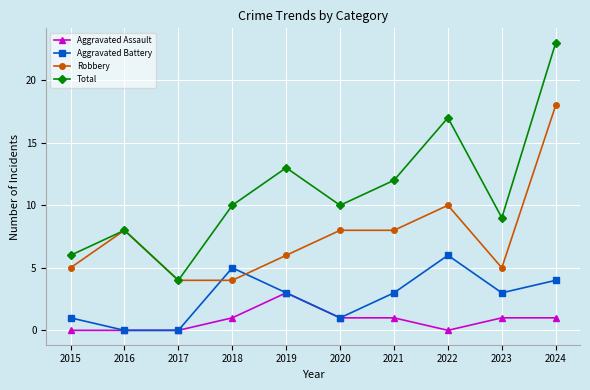

The value of Total at 2016 is 8. True or false?

True